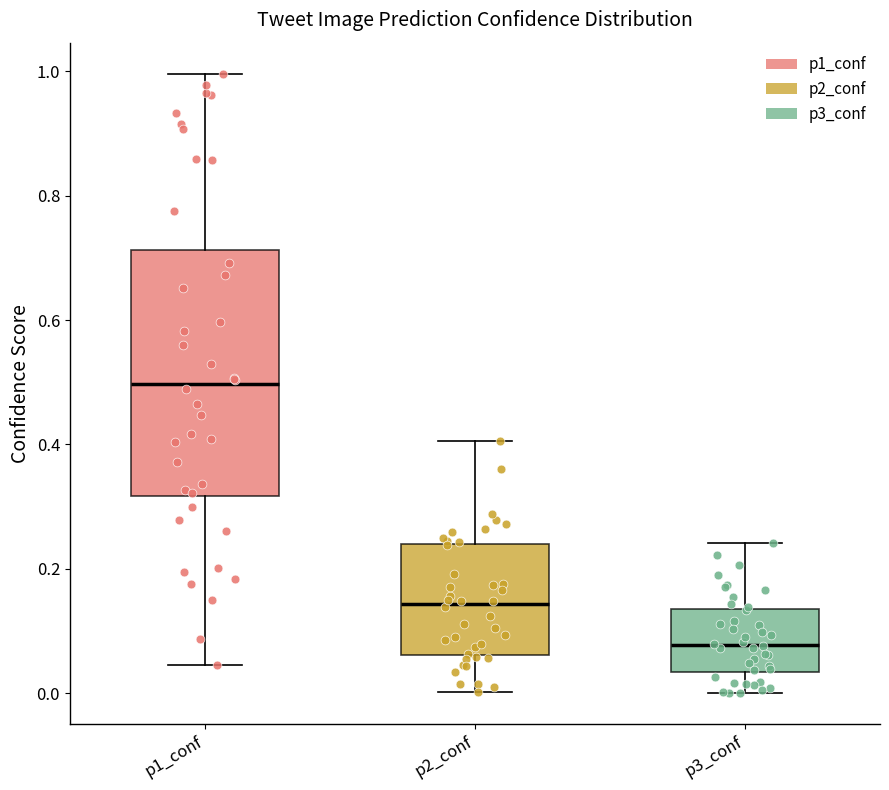

Reading left to right, transcribe this box plot: for each box, give where its median line is, the range the box spans, and where its two whiskers end, as read against the y-axis. The values are not printed on the chart, so give them approximately, as read against the axis.

p1_conf: median 0.50, box 0.32 to 0.72, whiskers 0.04 to 1.00
p2_conf: median 0.14, box 0.06 to 0.24, whiskers 0.00 to 0.40
p3_conf: median 0.08, box 0.04 to 0.14, whiskers 0.00 to 0.24